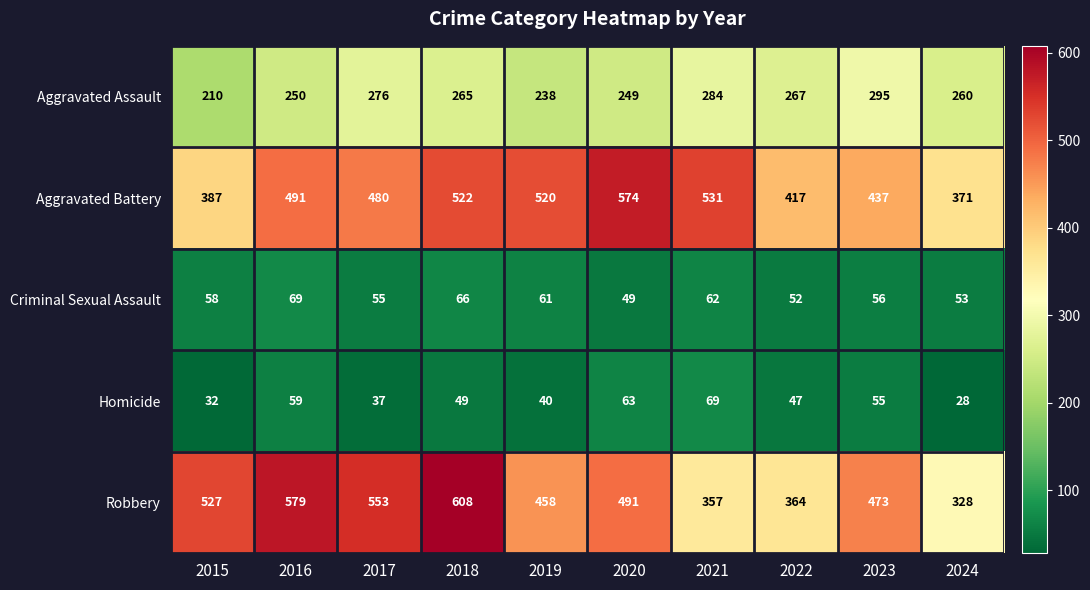

Which series has the largest range (max minus min)?

Robbery